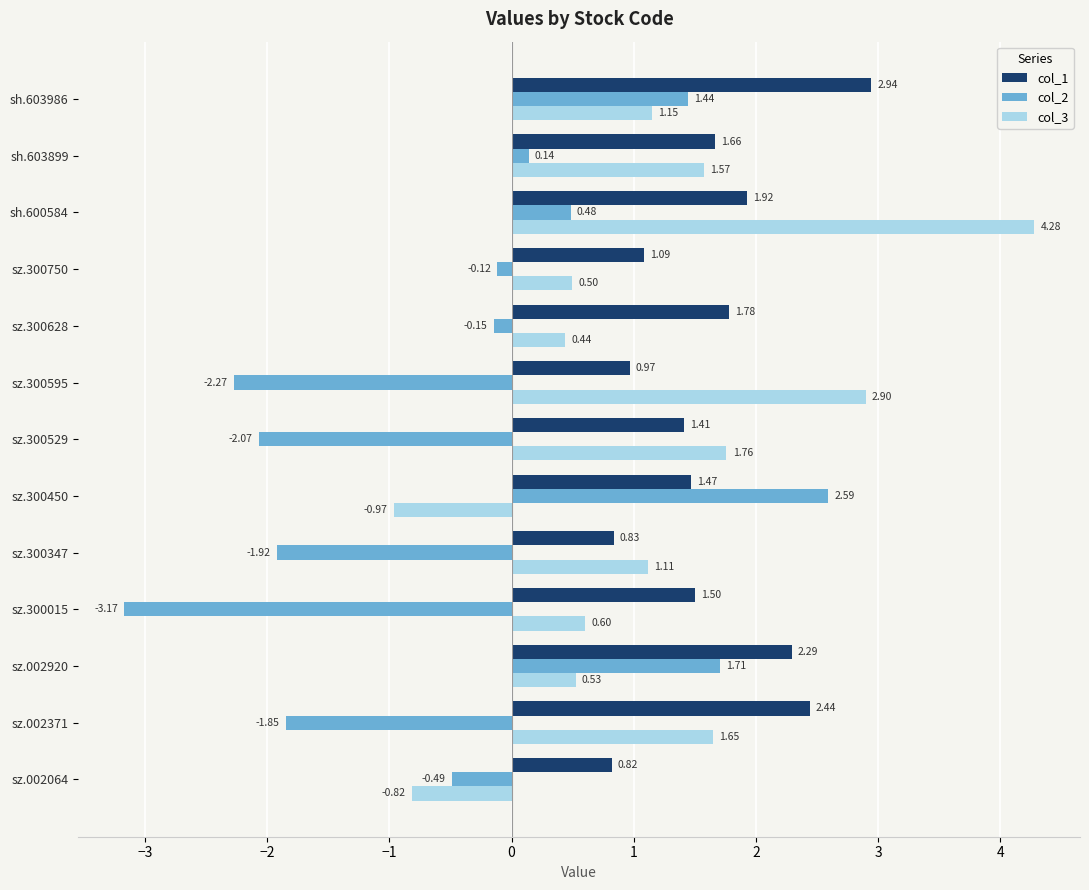

At sz.300347, list the series in order from smallest to largest.

col_2, col_1, col_3